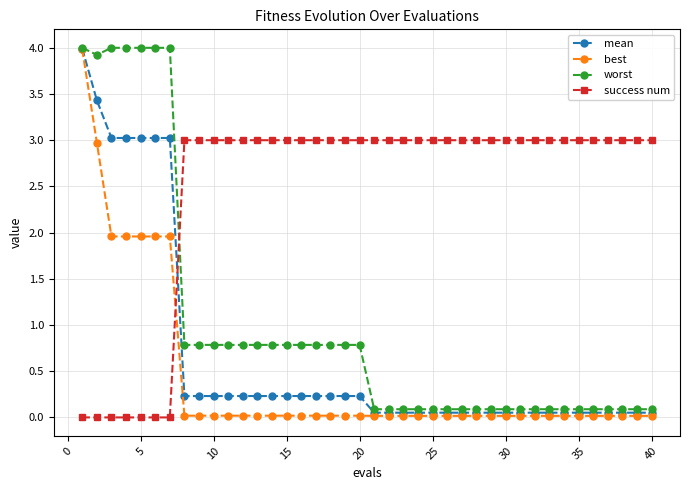

How many intersections are there between success num and mean?

1